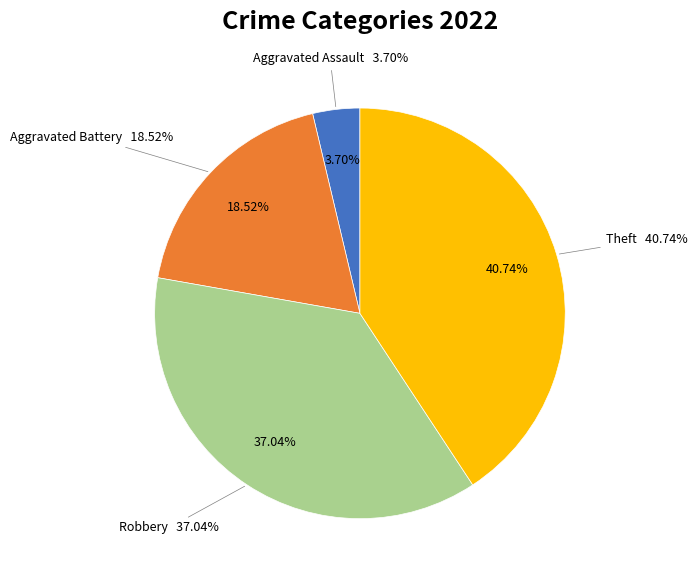

Is there any slice that represents more than half of the pie?

No